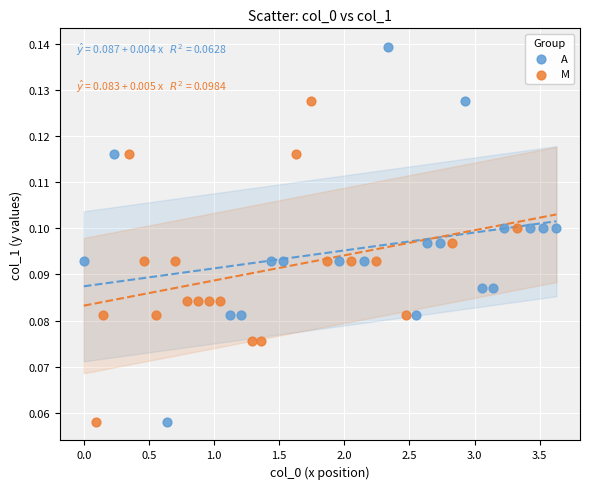

Which series has the largest Y range (max minus min)?

A